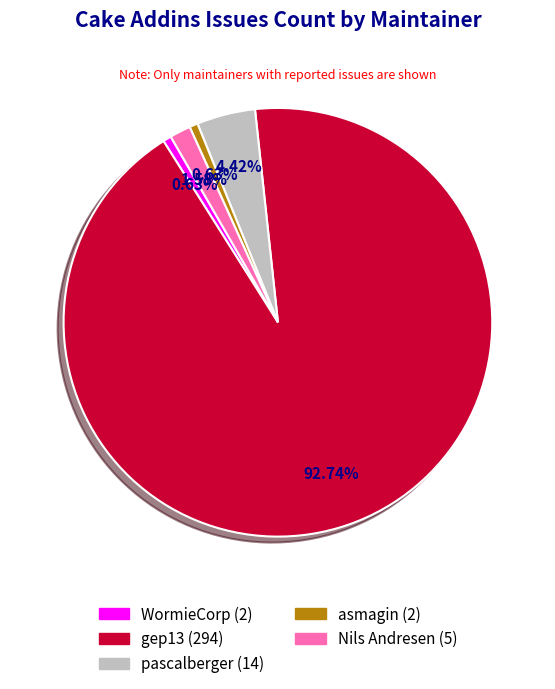

Is there a majority slice in this chart?

Yes